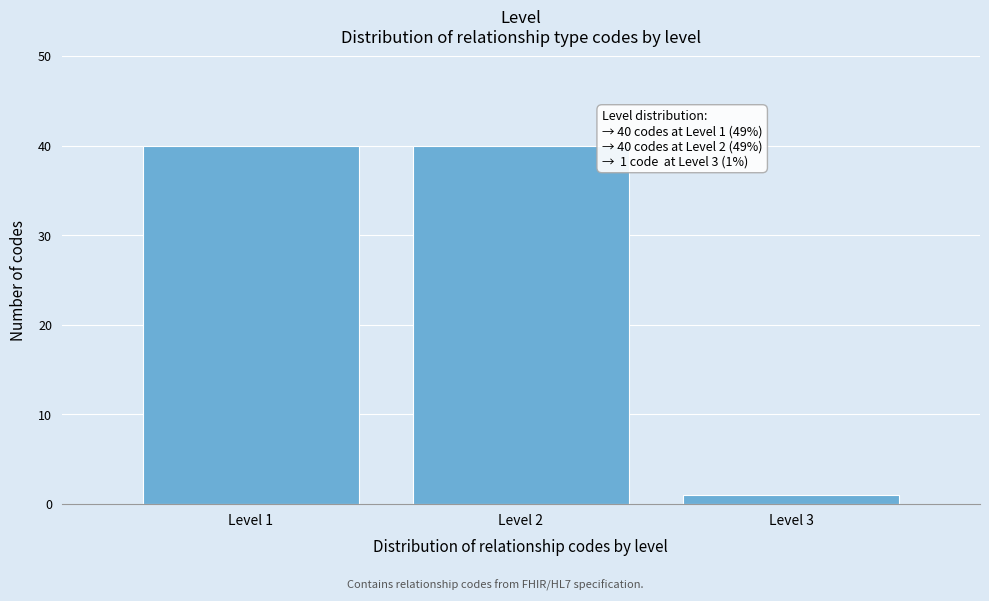

Reading left to right, list all the values displayed in this chart.

Level 1=40	Level 2=40	Level 3=1